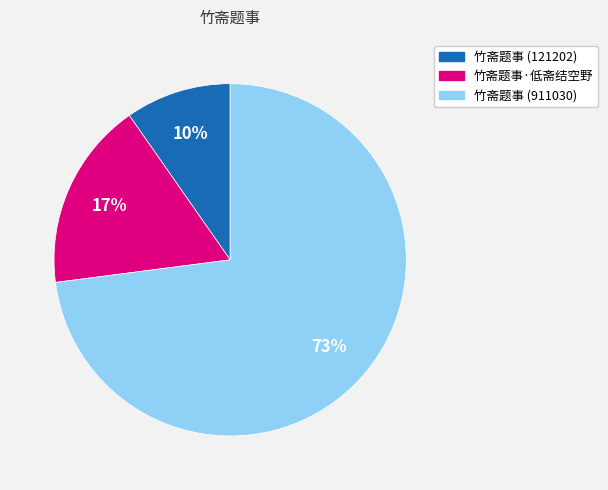

What percentage is the 竹斋题事 (121202) slice, to the nearest percent?

10%